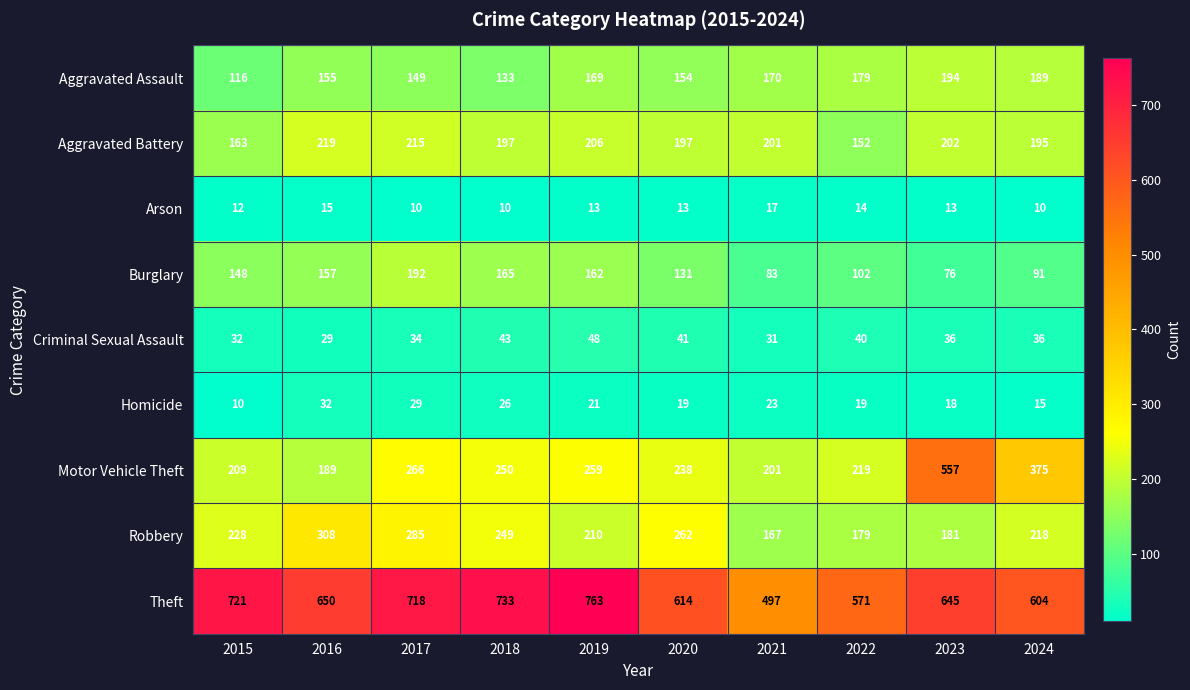

What is the spread (max minus min) of values at 2019?

750